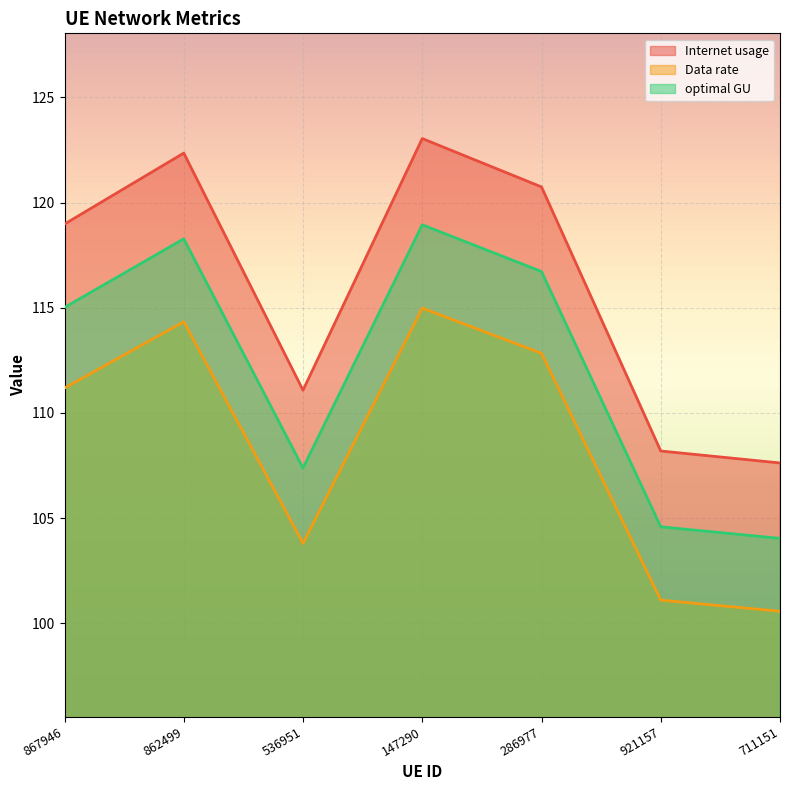

True or false: Data rate and Internet usage intersect in this chart.

False